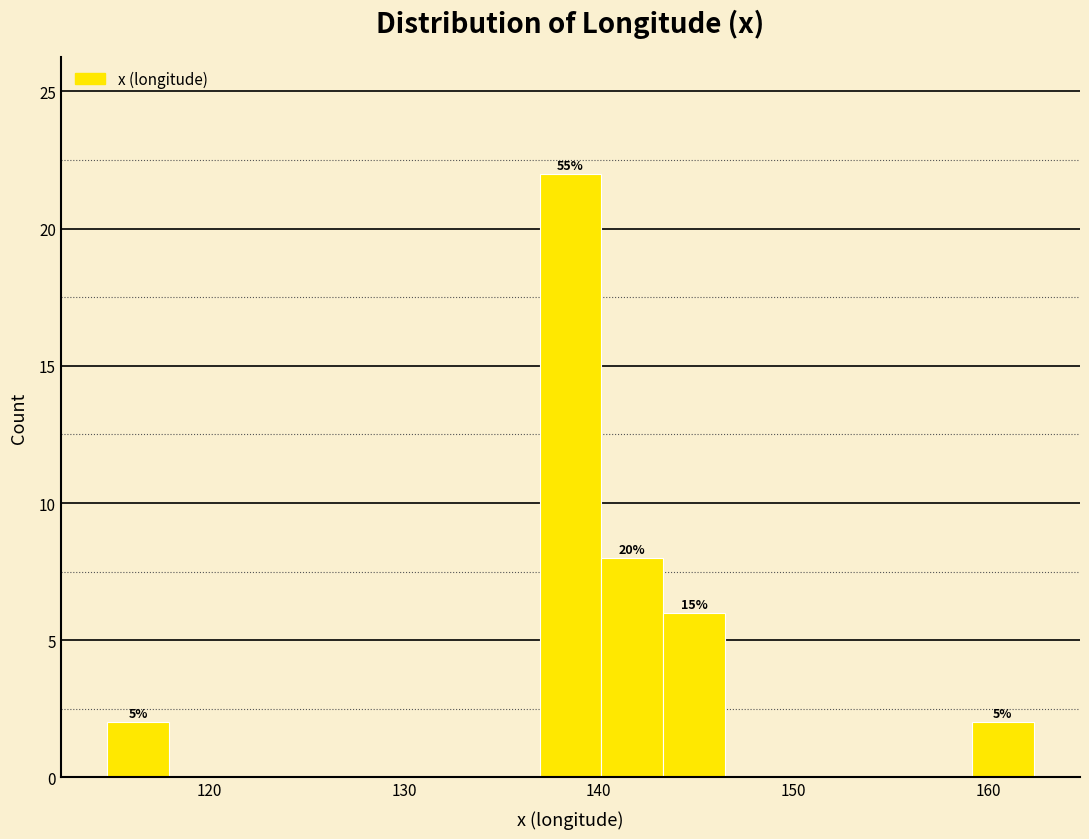

Read against the x-axis, roughly where is the centre of the tallest bar?

139